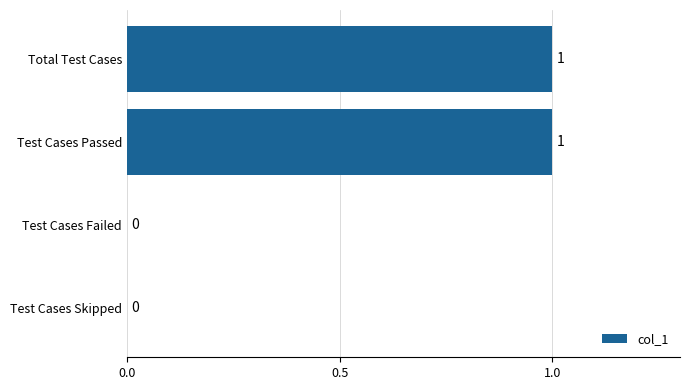

Which has a higher value, Test Cases Failed or Total Test Cases?

Total Test Cases